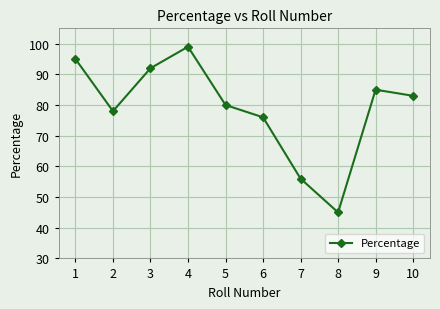

How many data points are less than 83?

5